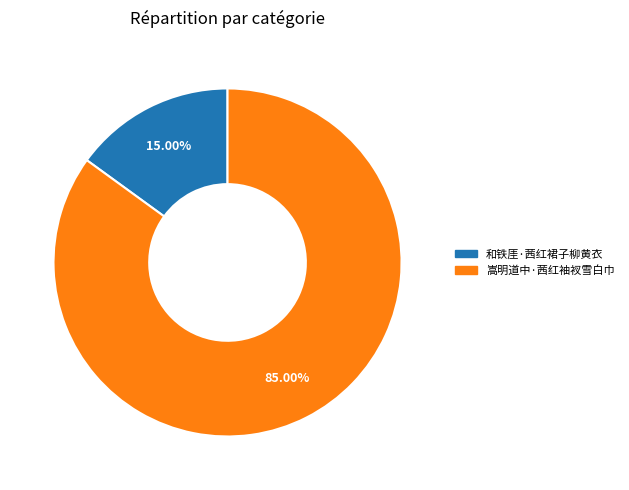

Rank the categories by value from lowest to highest.

和铁厓·茜红裙子柳黄衣, 嵩明道中·茜红袖衩雪白巾